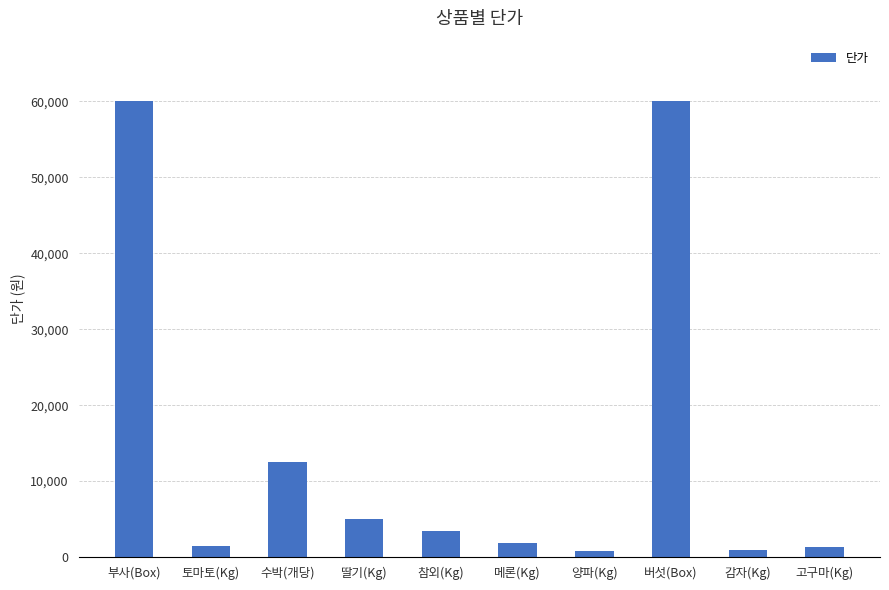

What position from the left is 수박(개당)?

3